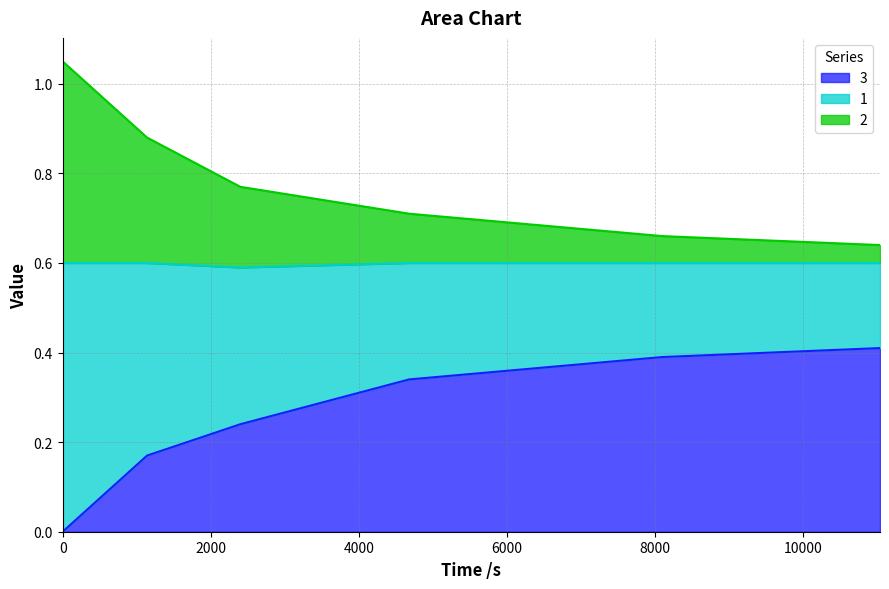

What are all the series names shown in the legend?

3, 1, 2